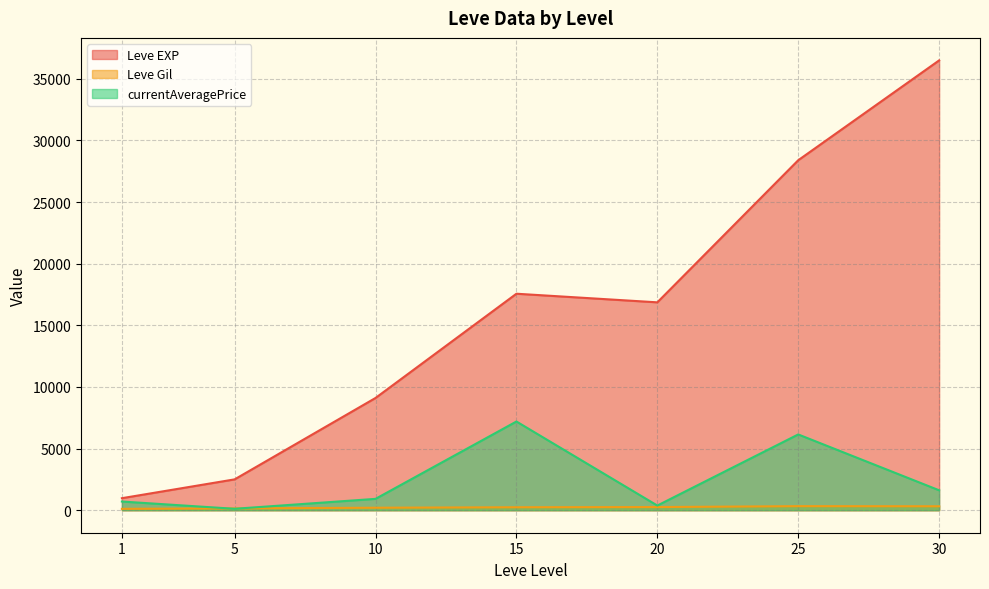

Rank the series by their maximum value, from lowest to highest.

Leve Gil, currentAveragePrice, Leve EXP